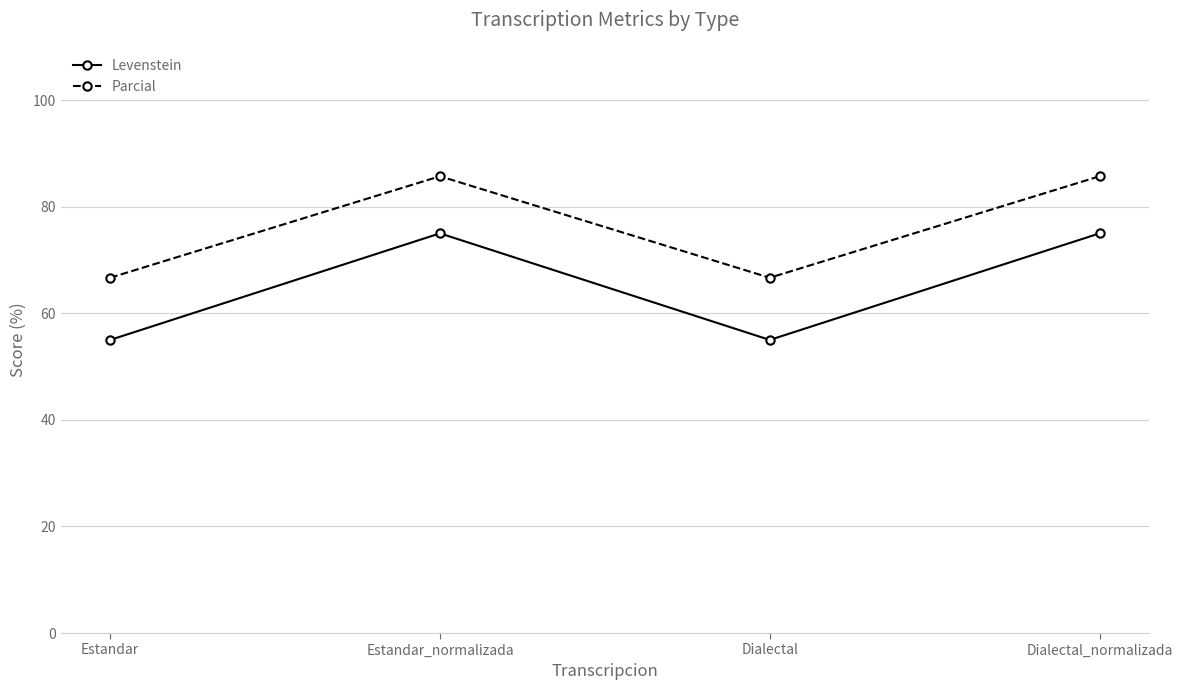

True or false: Parcial and Levenstein cross at least once.

False